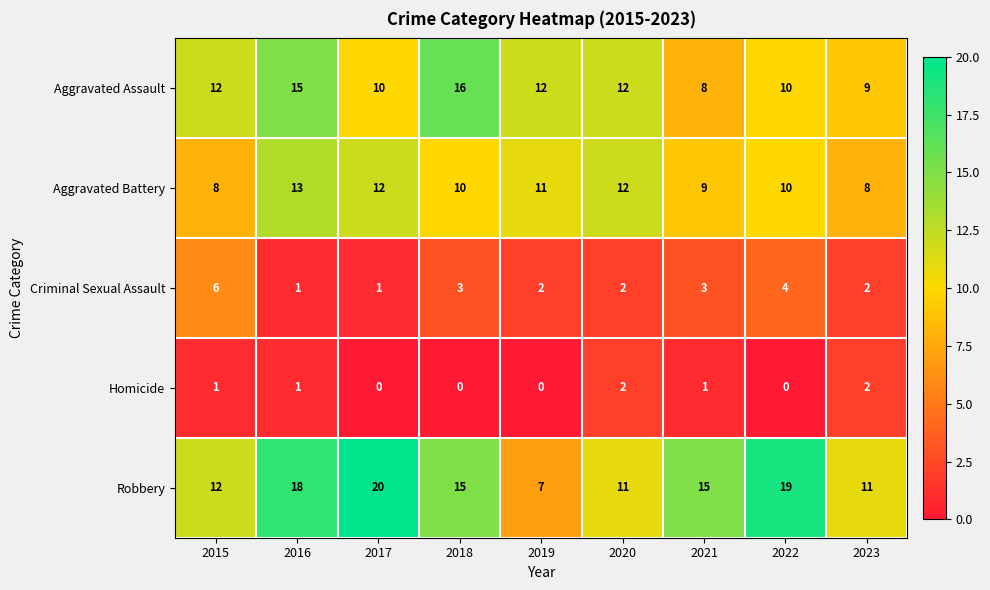

What is the maximum value for Aggravated Battery?

13